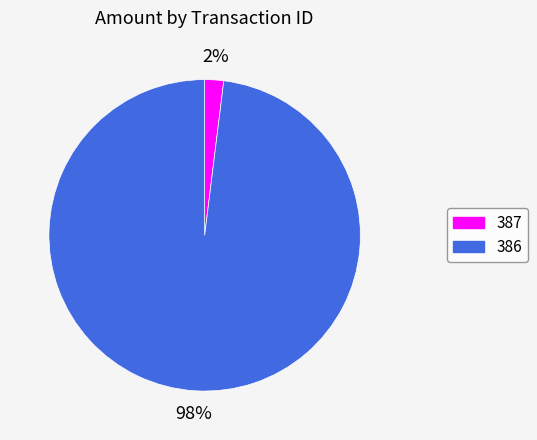

To the nearest percent, what percentage of the pie is 386?

98%